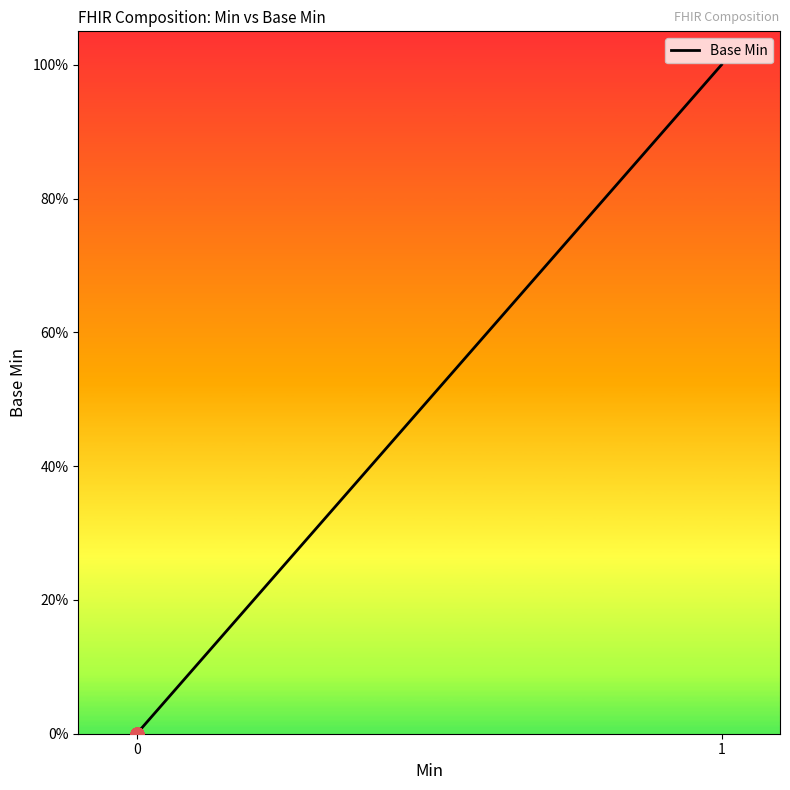

Between 0 and 1, which is larger?

1